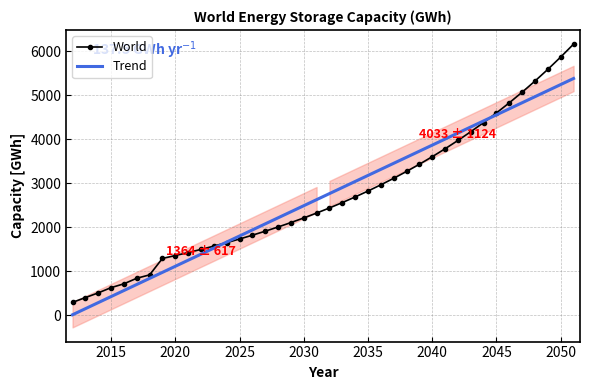

What is the maximum value for Trend?

5380.1